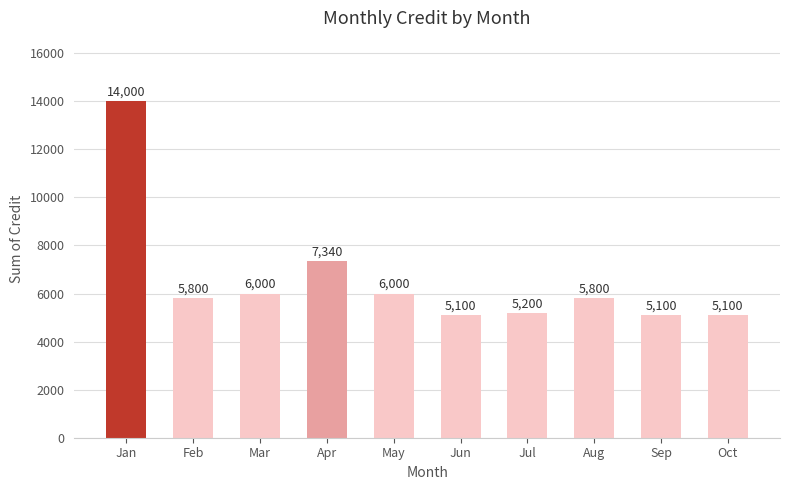

What is the difference between the maximum and minimum values?

8900